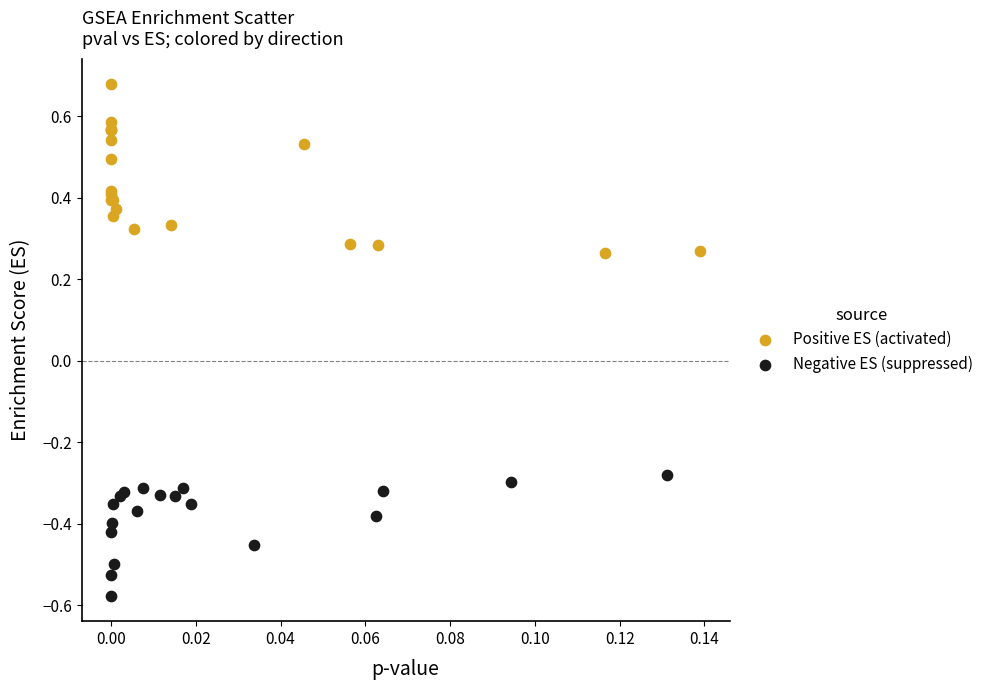

Which series contains the highest Y value?

Positive ES (activated)